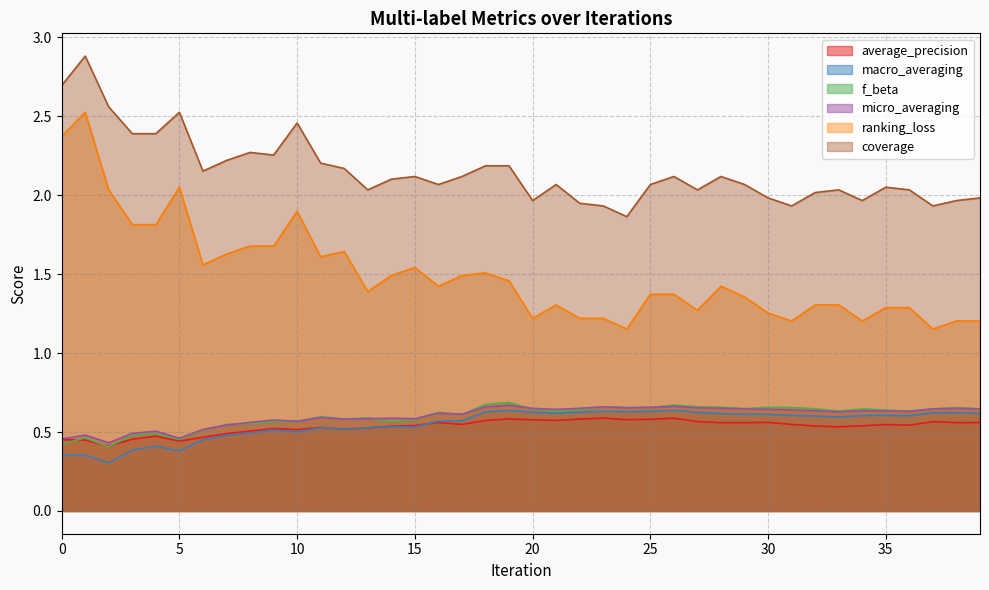

True or false: ranking_loss and micro_averaging cross at least once.

False